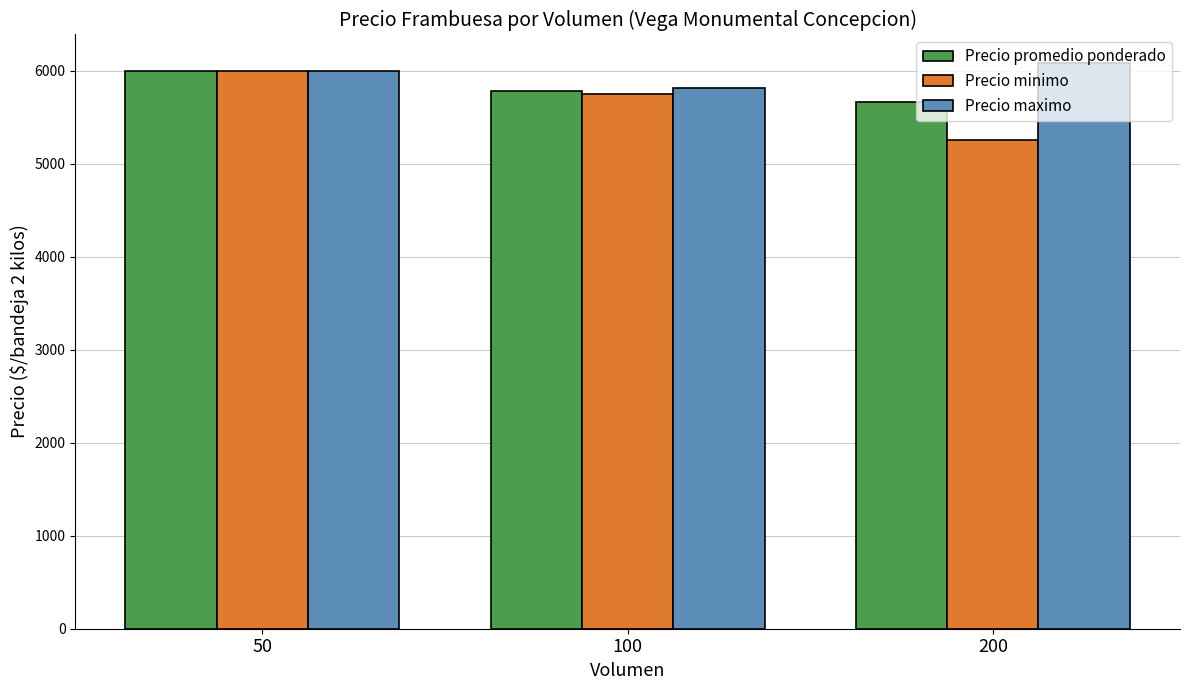

How many series are shown in this chart?

3